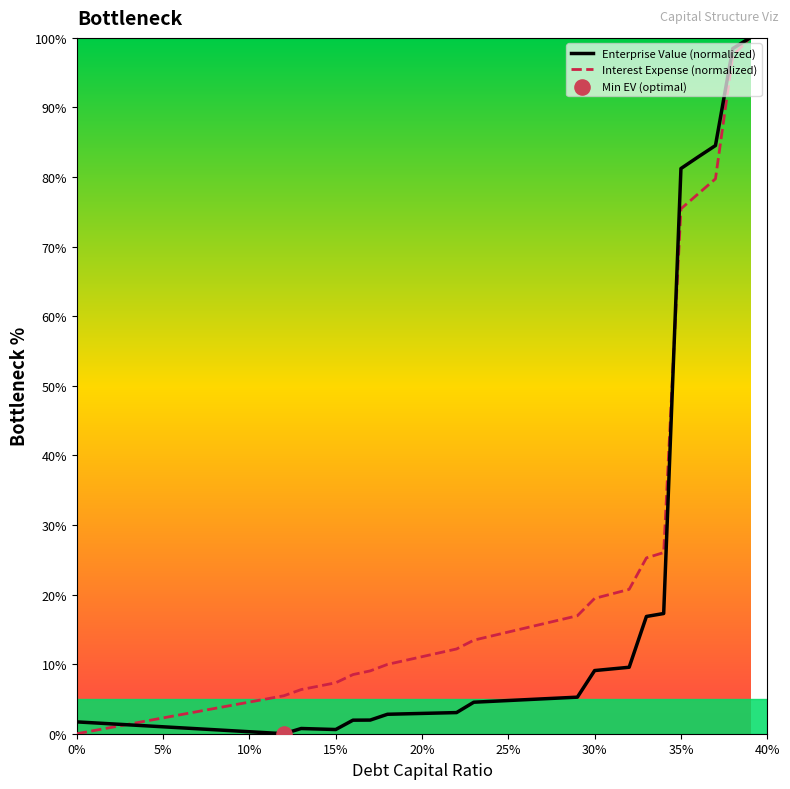

Which series has the largest total across all categories?

Interest Expense (normalized)